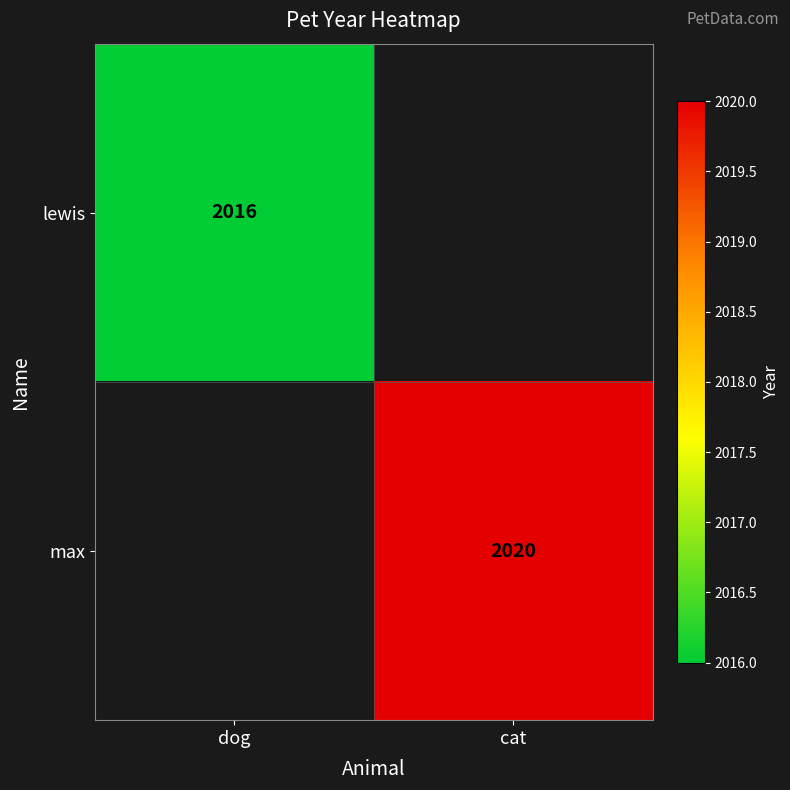

True or false: max has a value of 2020 at cat.

True